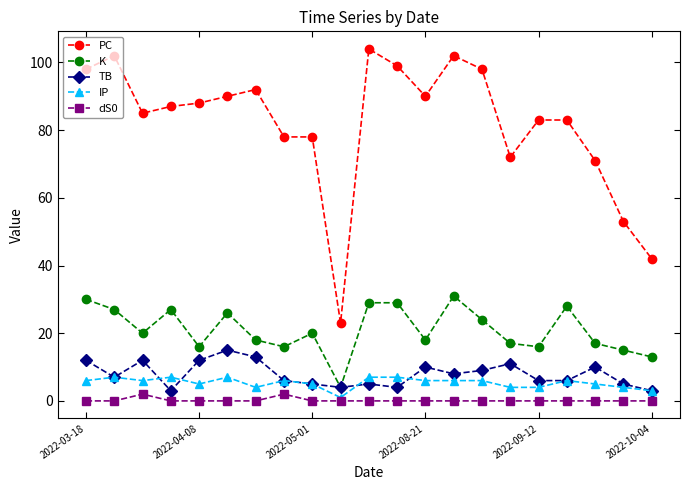

At how many categories does at least one series exceed 19?

21